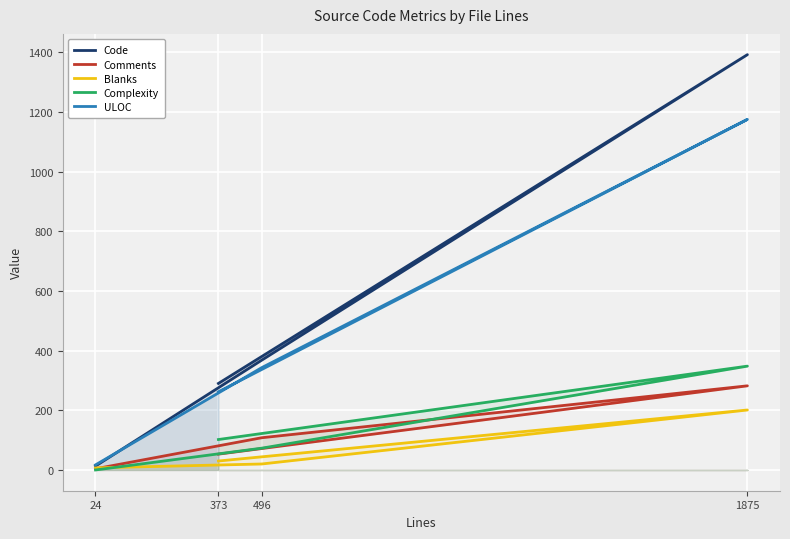

What is the sum of the Complexity values at 496 and 373?

175